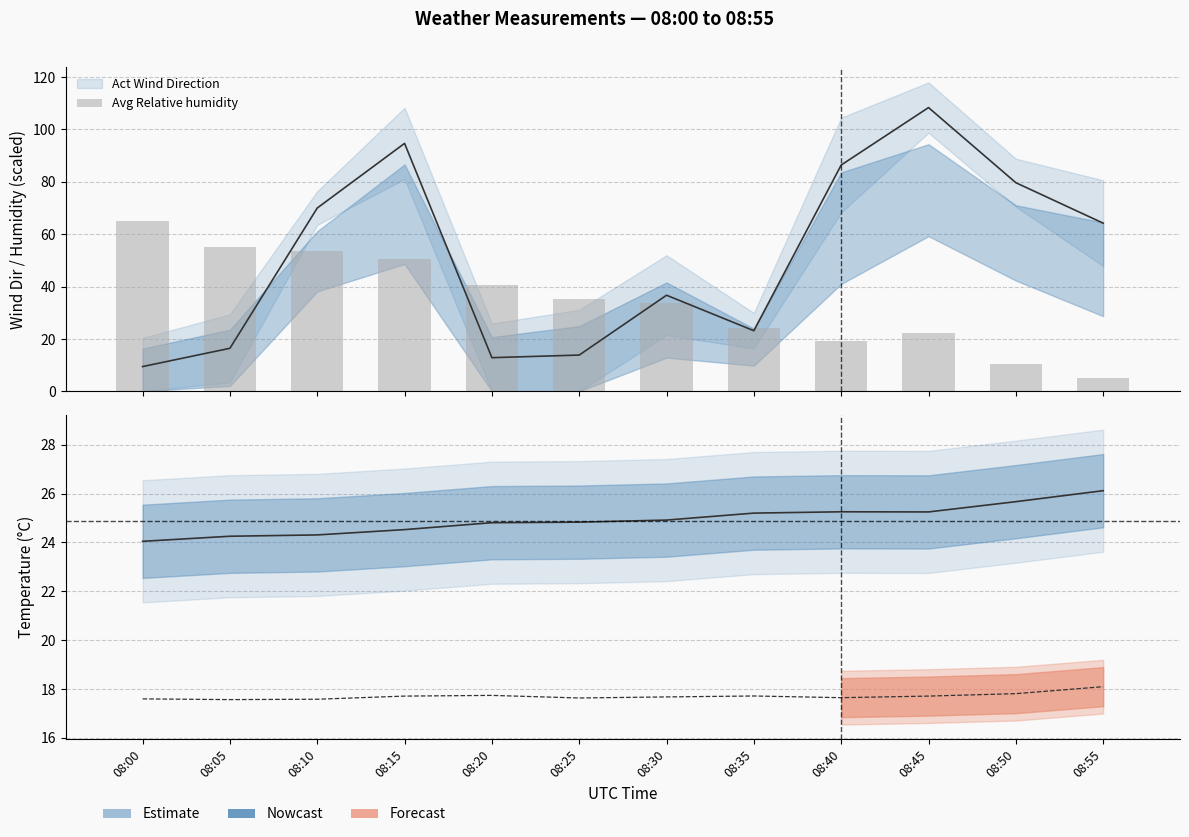

Rank the categories by value from lowest to highest.

08:55, 08:50, 08:40, 08:45, 08:35, 08:30, 08:25, 08:20, 08:15, 08:10, 08:05, 08:00